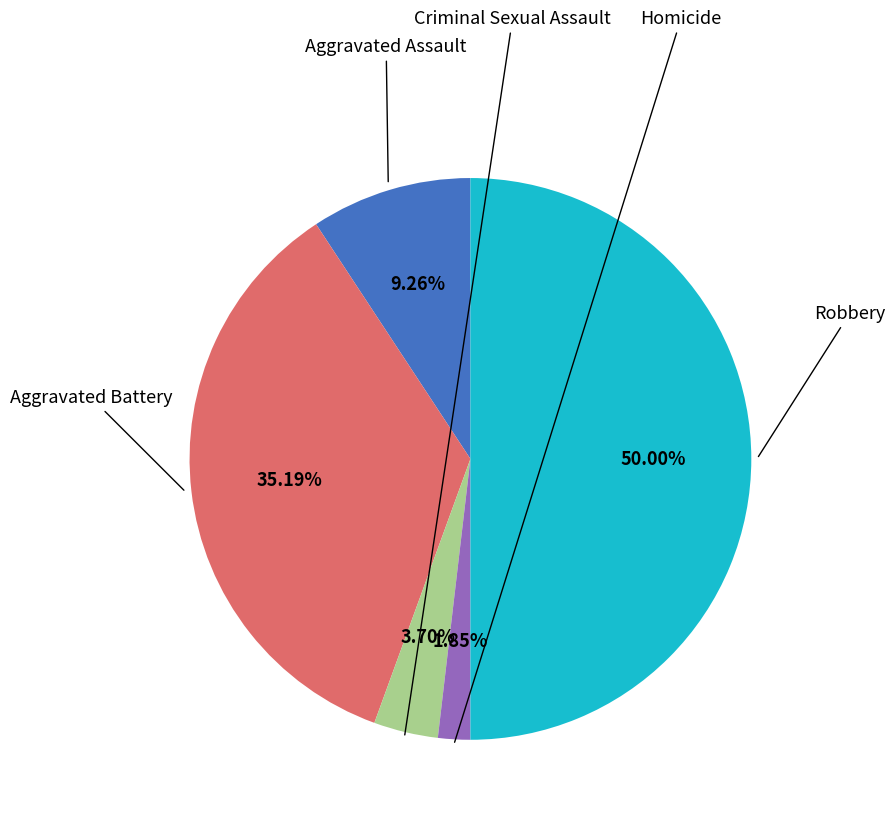

Count the number of slices in the pie.

5